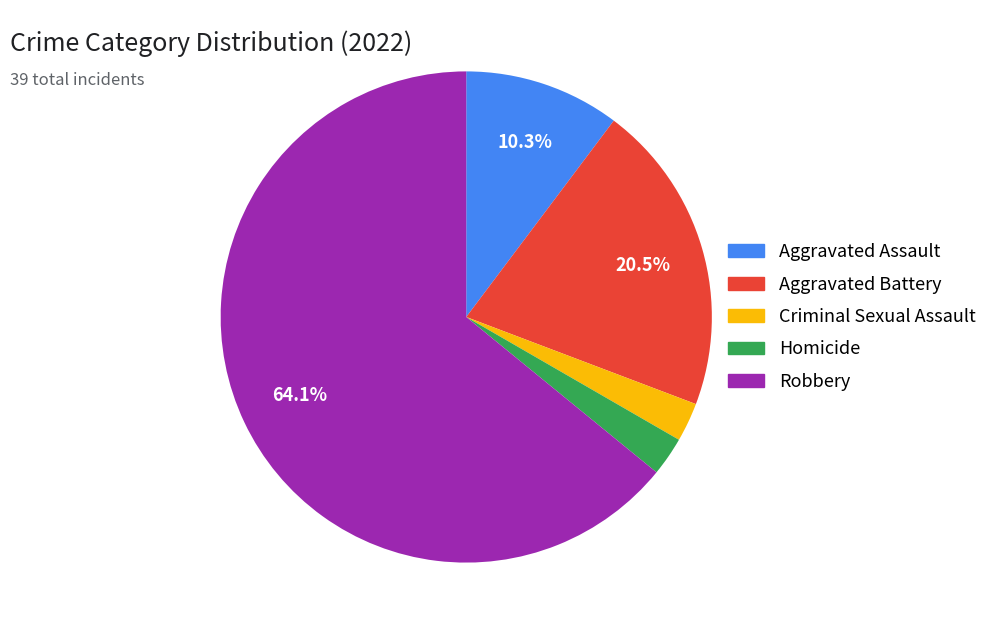

Which has a higher value, Homicide or Aggravated Assault?

Aggravated Assault